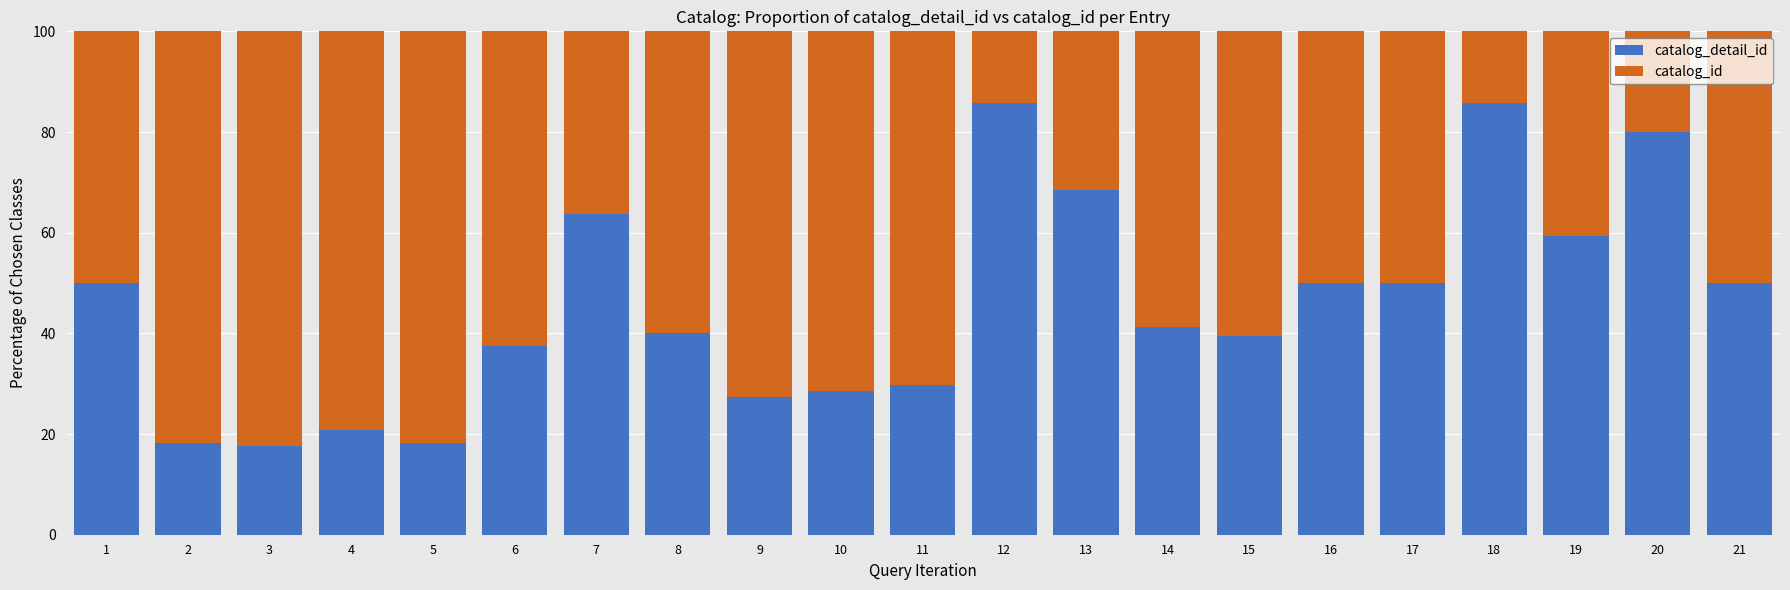

True or false: catalog_detail_id has a value of 108.1 at 7.

False